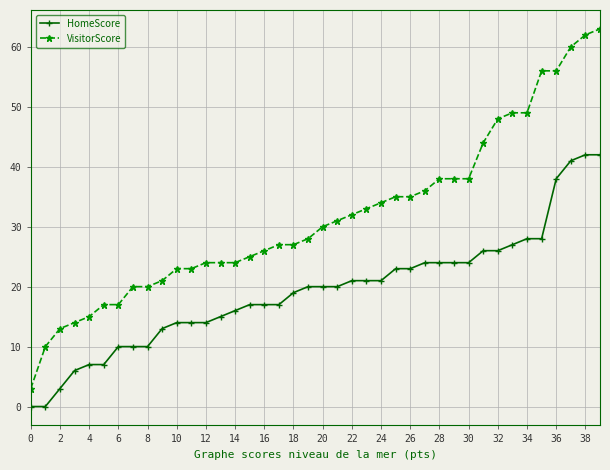

What is the value of the VisitorScore point at the 18th from the left?

27